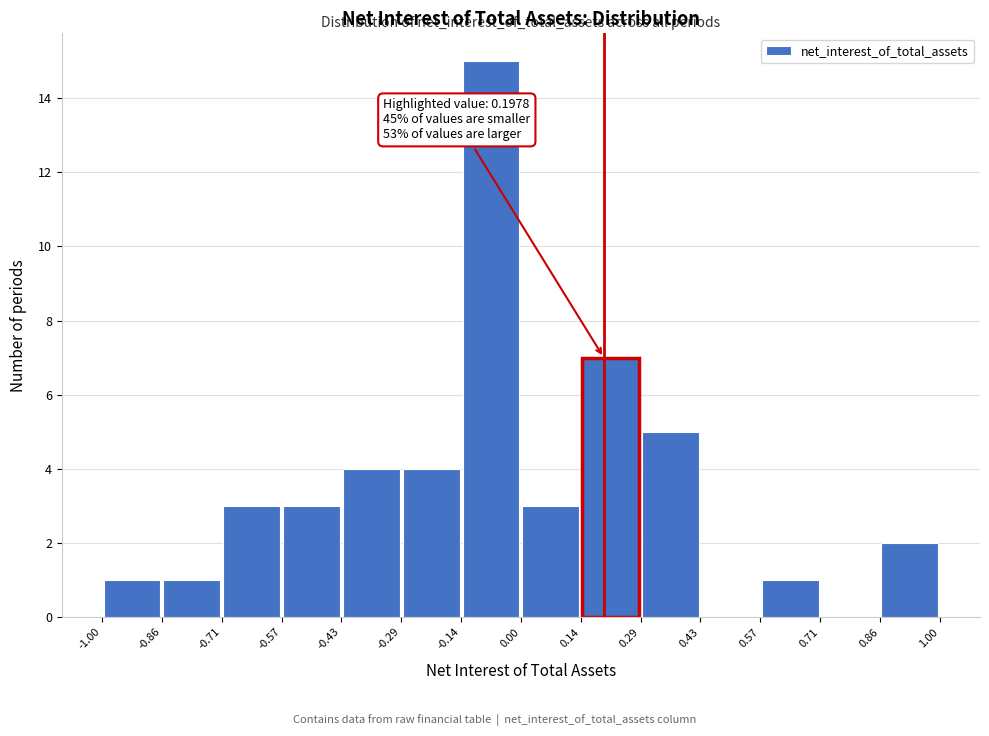

Which range on the x-axis has the tallest bar?

-0.14 to 0.00